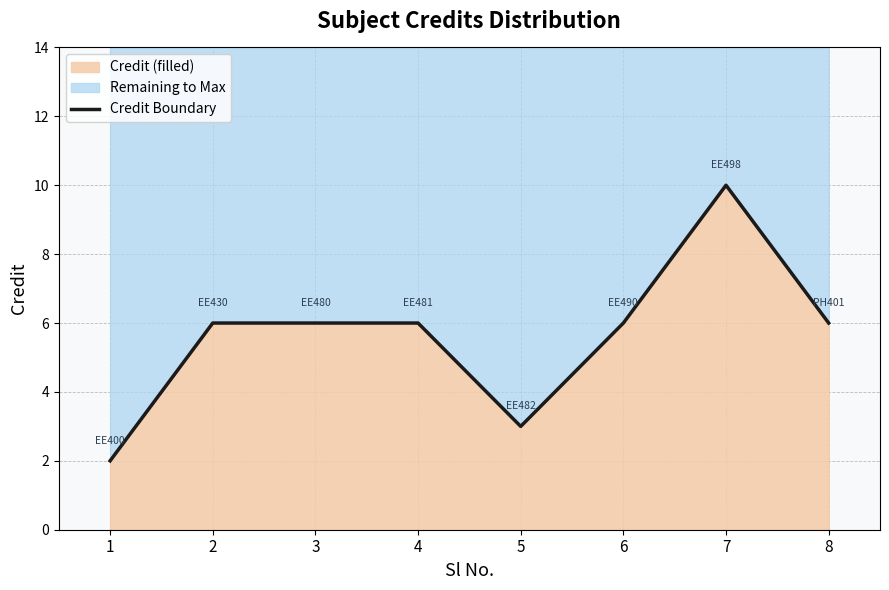

Where is the first local maximum?

7